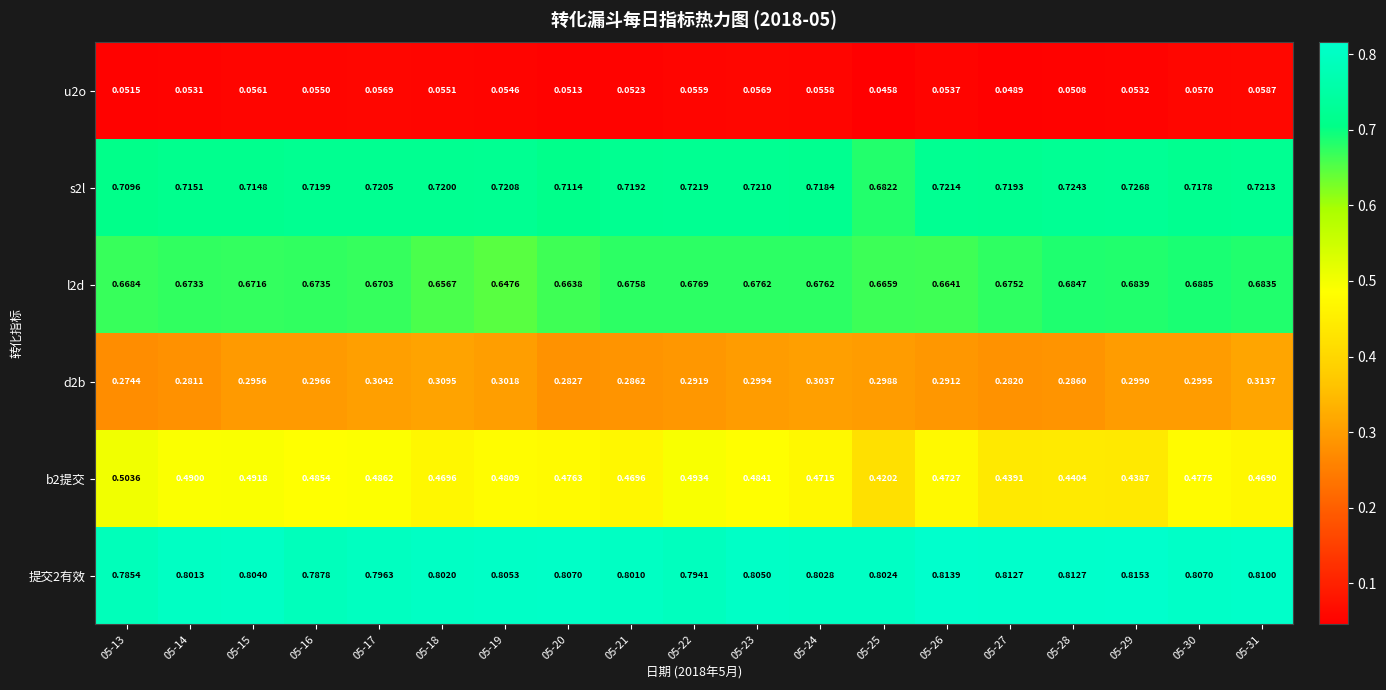

Reading left to right, what are all the values shown in this chart?

u2o: 05-13=0.1	05-14=0.1	05-15=0.1	05-16=0.1	05-17=0.1	05-18=0.1	05-19=0.1	05-20=0.1	05-21=0.1	05-22=0.1	05-23=0.1	05-24=0.1	05-25=0.0	05-26=0.1	05-27=0.0	05-28=0.1	05-29=0.1	05-30=0.1	05-31=0.1
s2l: 05-13=0.7	05-14=0.7	05-15=0.7	05-16=0.7	05-17=0.7	05-18=0.7	05-19=0.7	05-20=0.7	05-21=0.7	05-22=0.7	05-23=0.7	05-24=0.7	05-25=0.7	05-26=0.7	05-27=0.7	05-28=0.7	05-29=0.7	05-30=0.7	05-31=0.7
l2d: 05-13=0.7	05-14=0.7	05-15=0.7	05-16=0.7	05-17=0.7	05-18=0.7	05-19=0.6	05-20=0.7	05-21=0.7	05-22=0.7	05-23=0.7	05-24=0.7	05-25=0.7	05-26=0.7	05-27=0.7	05-28=0.7	05-29=0.7	05-30=0.7	05-31=0.7
d2b: 05-13=0.3	05-14=0.3	05-15=0.3	05-16=0.3	05-17=0.3	05-18=0.3	05-19=0.3	05-20=0.3	05-21=0.3	05-22=0.3	05-23=0.3	05-24=0.3	05-25=0.3	05-26=0.3	05-27=0.3	05-28=0.3	05-29=0.3	05-30=0.3	05-31=0.3
b2提交: 05-13=0.5	05-14=0.5	05-15=0.5	05-16=0.5	05-17=0.5	05-18=0.5	05-19=0.5	05-20=0.5	05-21=0.5	05-22=0.5	05-23=0.5	05-24=0.5	05-25=0.4	05-26=0.5	05-27=0.4	05-28=0.4	05-29=0.4	05-30=0.5	05-31=0.5
提交2有效: 05-13=0.8	05-14=0.8	05-15=0.8	05-16=0.8	05-17=0.8	05-18=0.8	05-19=0.8	05-20=0.8	05-21=0.8	05-22=0.8	05-23=0.8	05-24=0.8	05-25=0.8	05-26=0.8	05-27=0.8	05-28=0.8	05-29=0.8	05-30=0.8	05-31=0.8